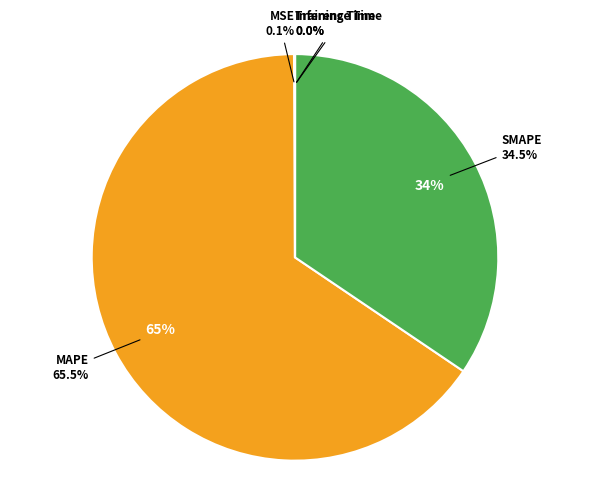

Which has a higher value, MAPE or SMAPE?

MAPE